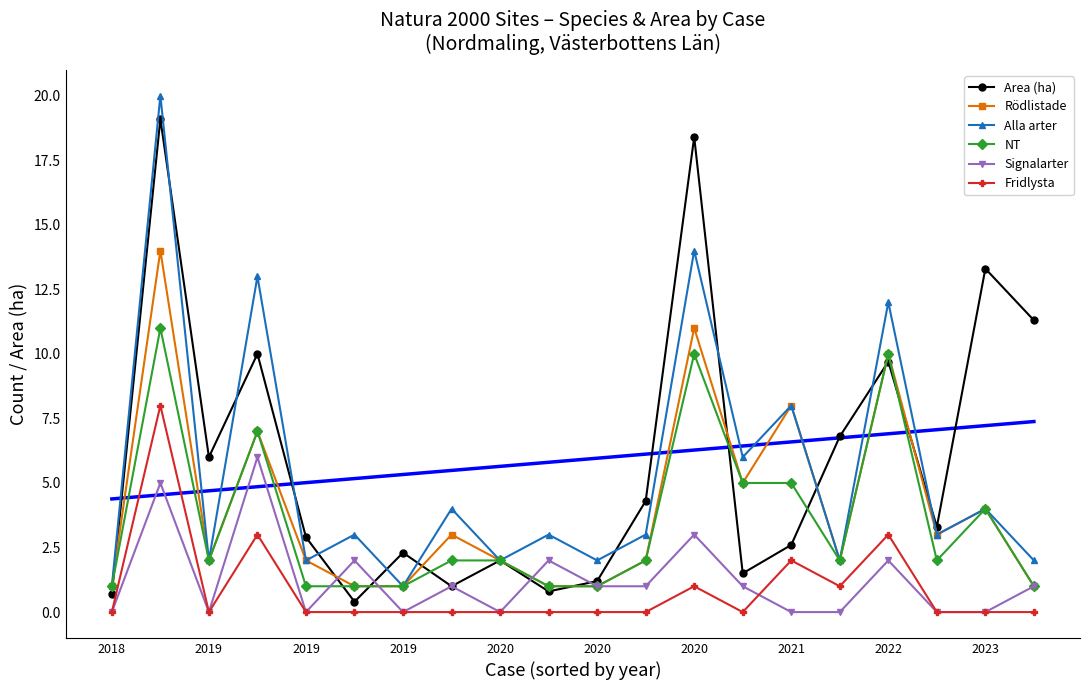

Where does the Alla arter series first go above 3?

2019